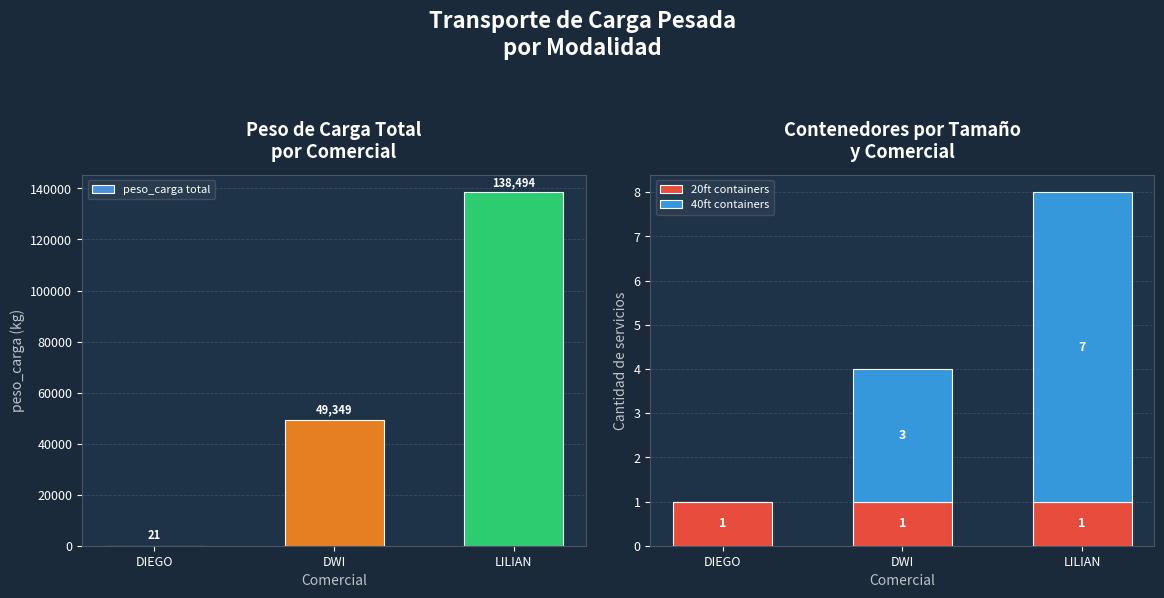

What is the average value of the peso_carga total series?

62621